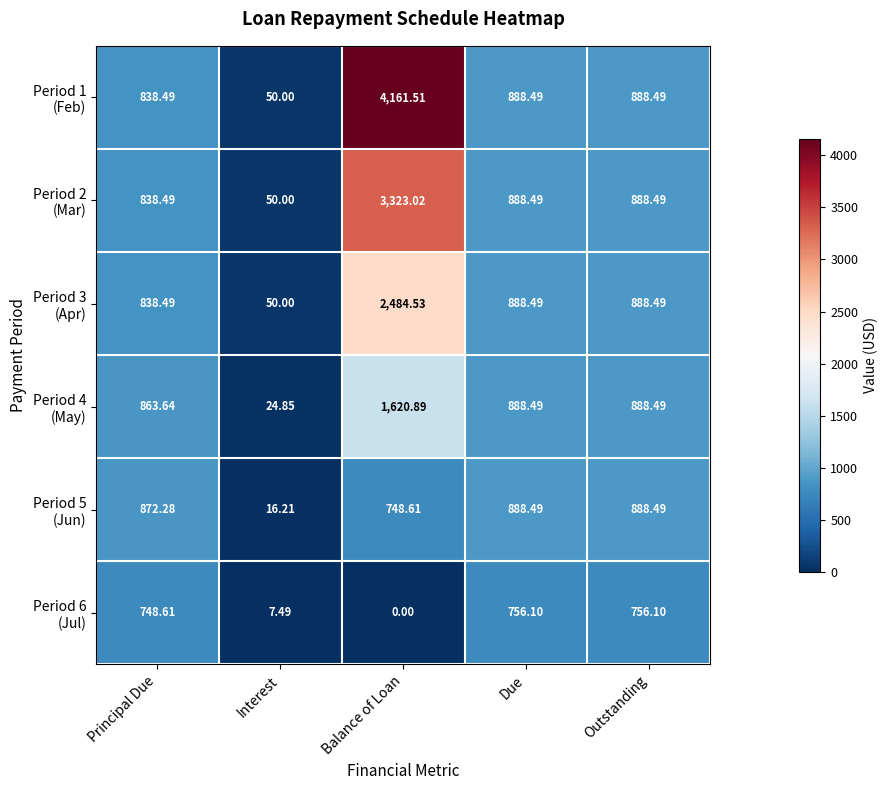

Which category has the lowest value across all series?

Balance of Loan